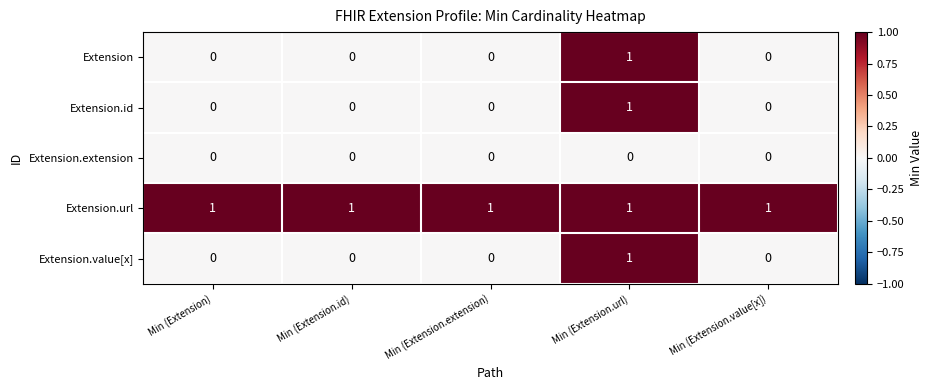

At which category is the sum across all series the highest?

Min (Extension.url)